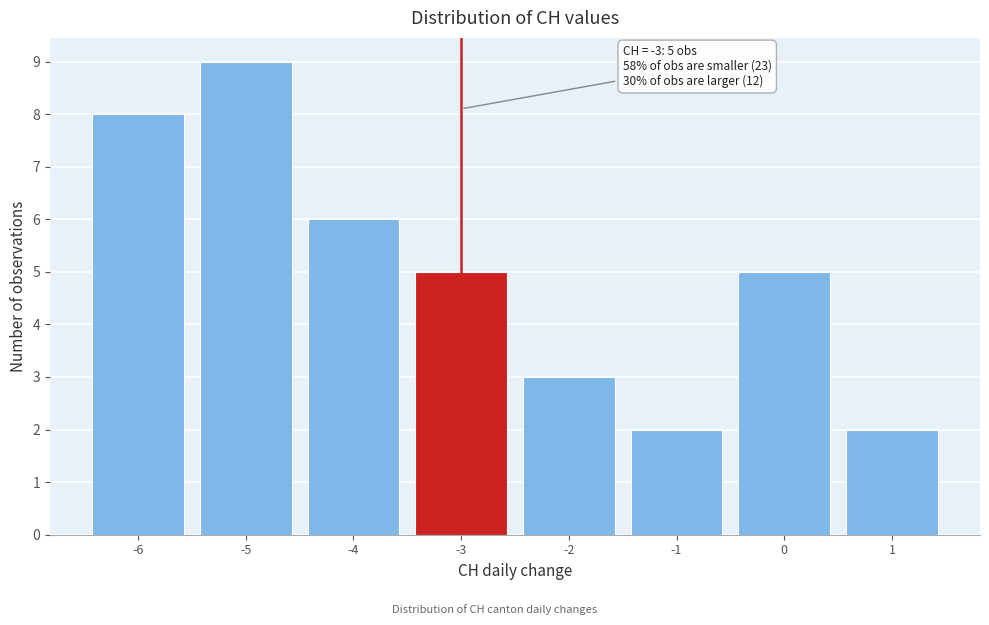

Over which range of the x-axis is the bar tallest?

-5.5 to -4.5